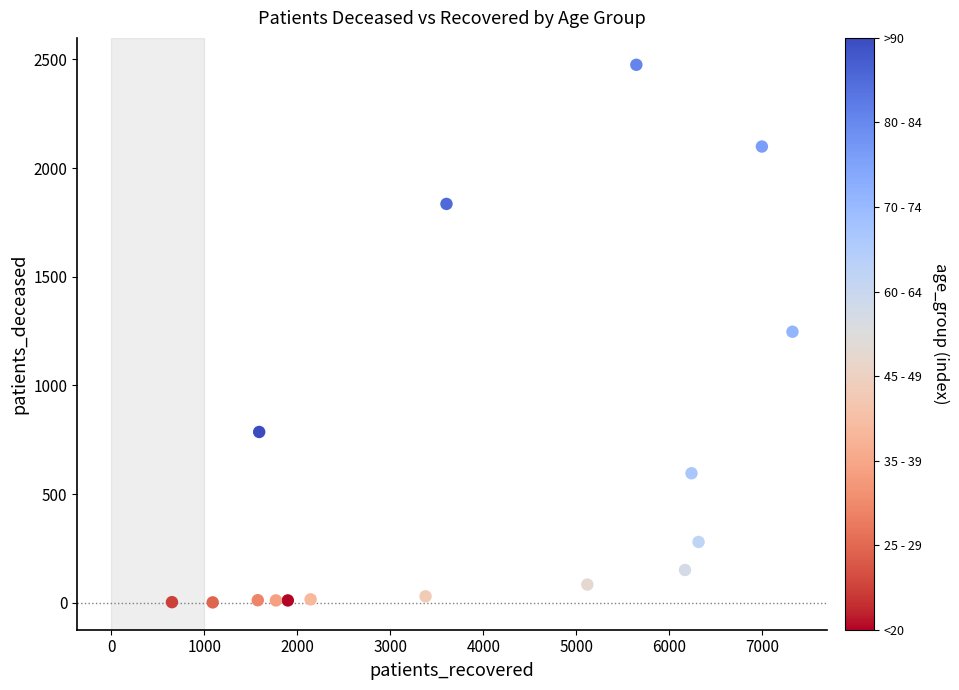

What is the range of X values (max minus min)?

6673